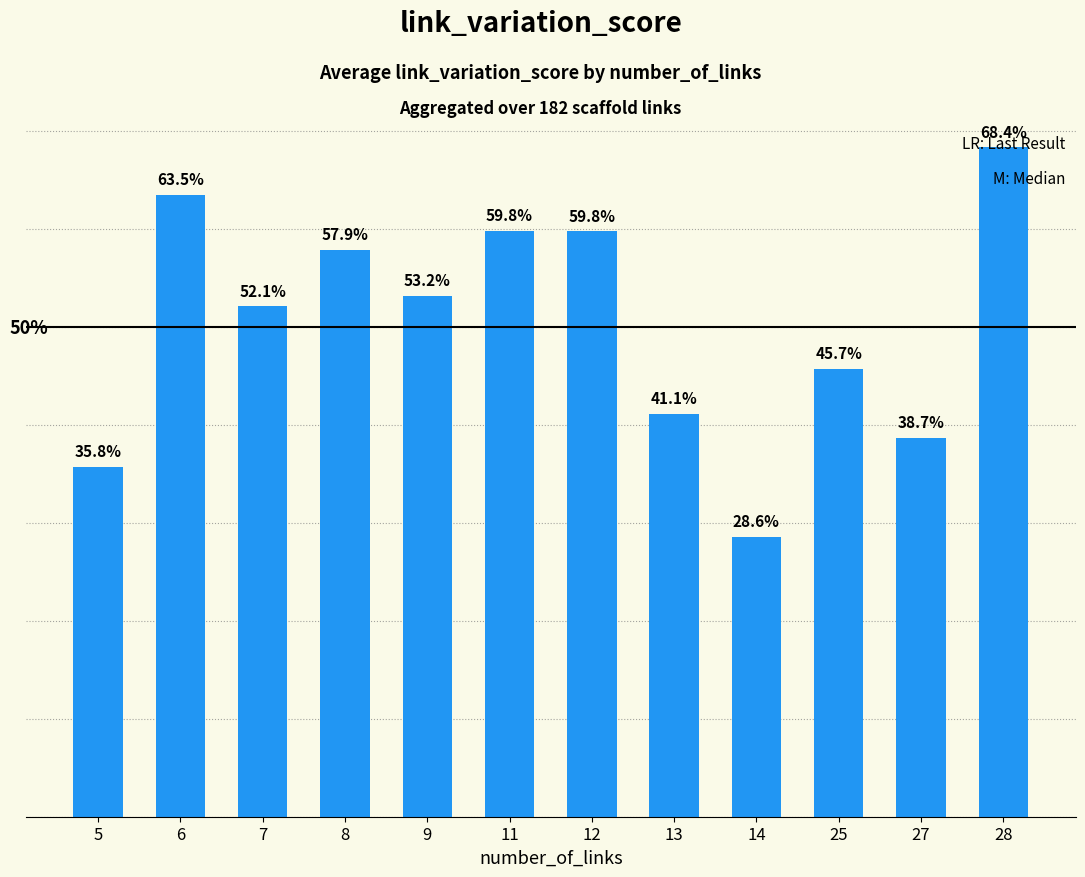

Reading right to left, what are all the values shown in this chart?

0.7	0.4	0.5	0.3	0.4	0.6	0.6	0.5	0.6	0.5	0.6	0.4